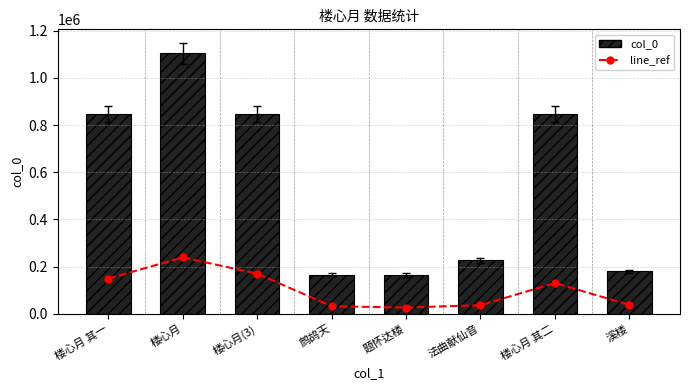

At which label does col_0 first exceed 846706?

楼心月 其一